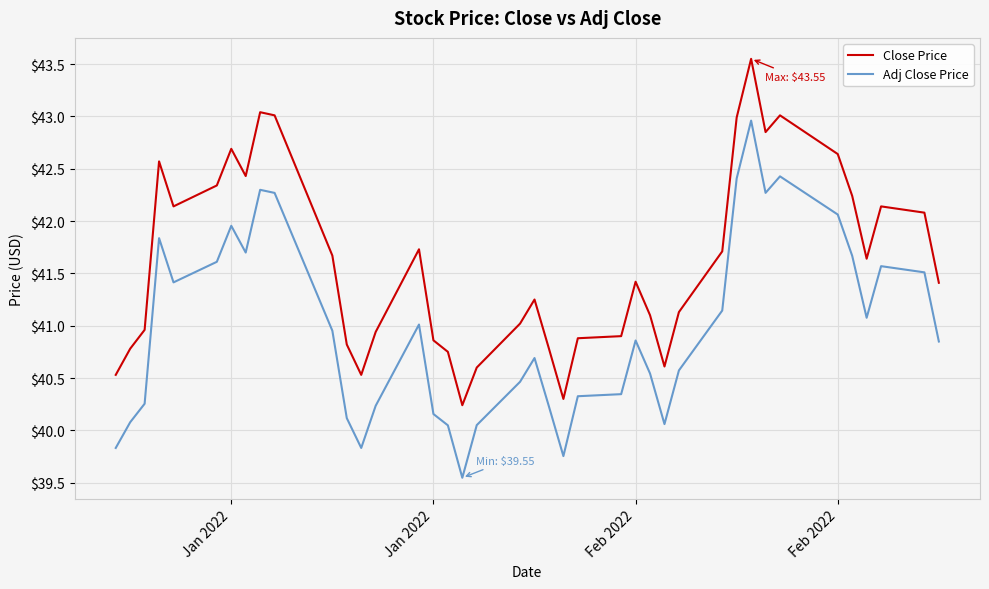

True or false: Close Price has more than 0 interior local peaks.

True